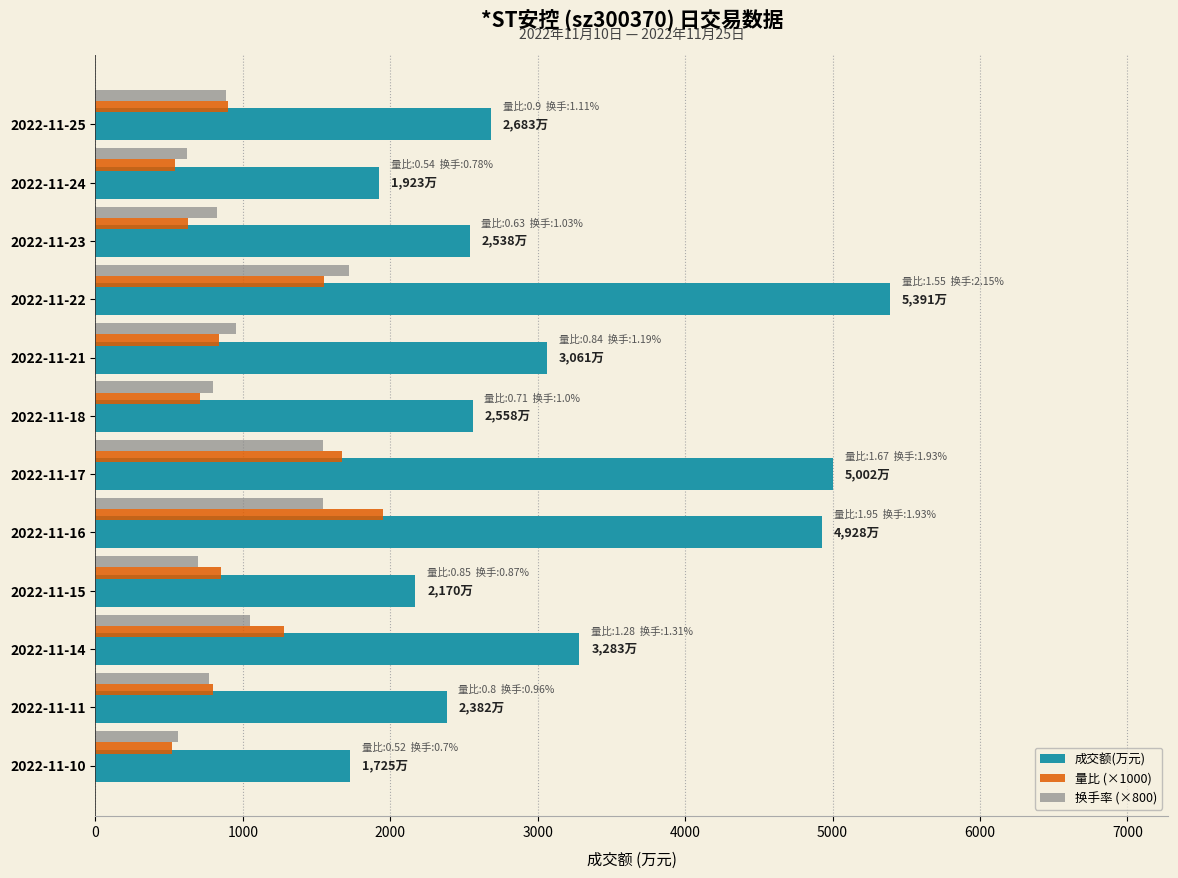

Which series has the largest total across all categories?

成交额(万元)